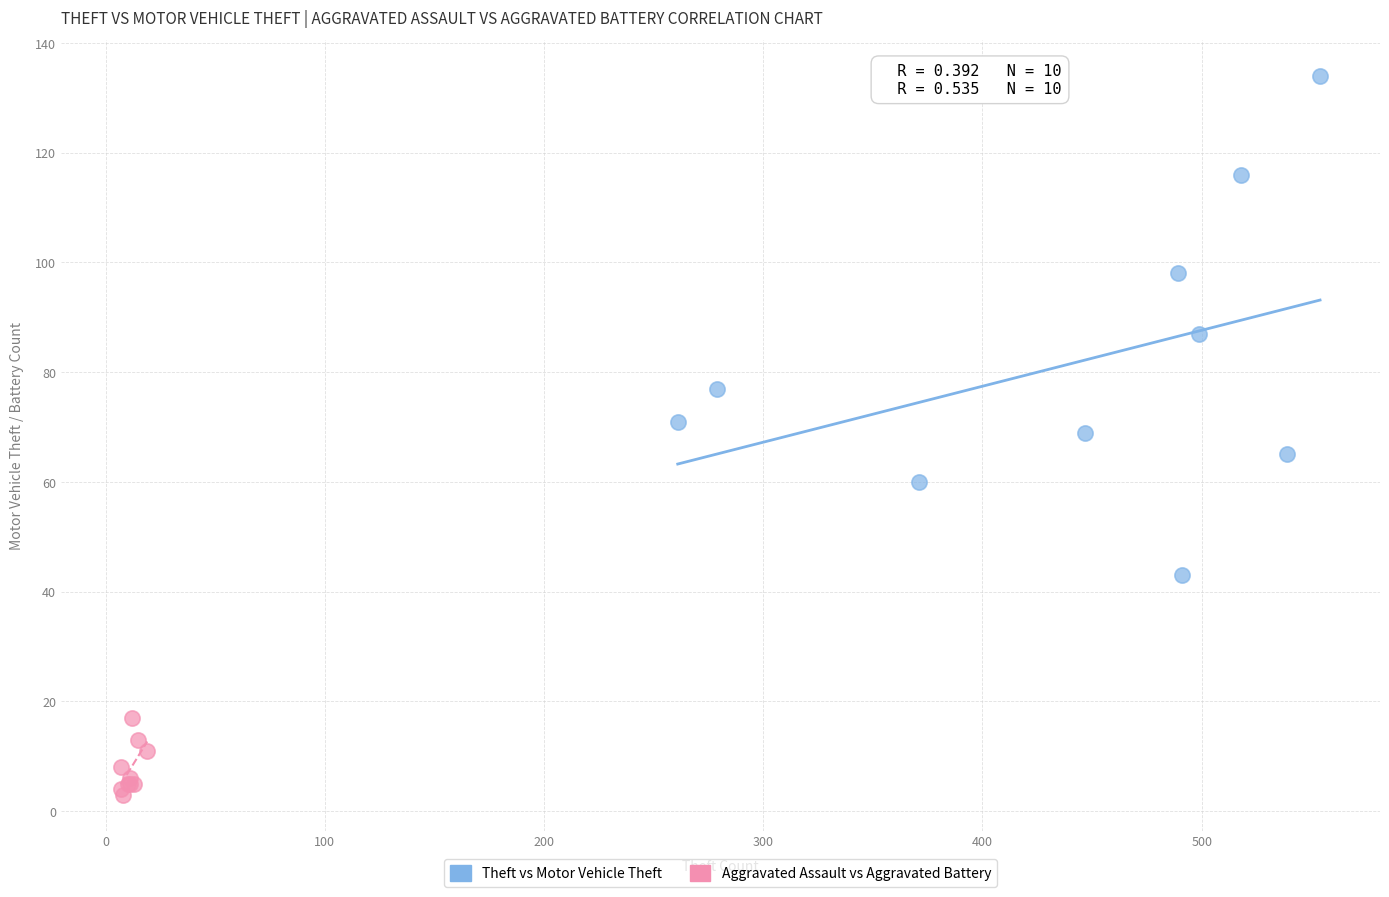

Which series contains the highest Y value?

Theft vs Motor Vehicle Theft